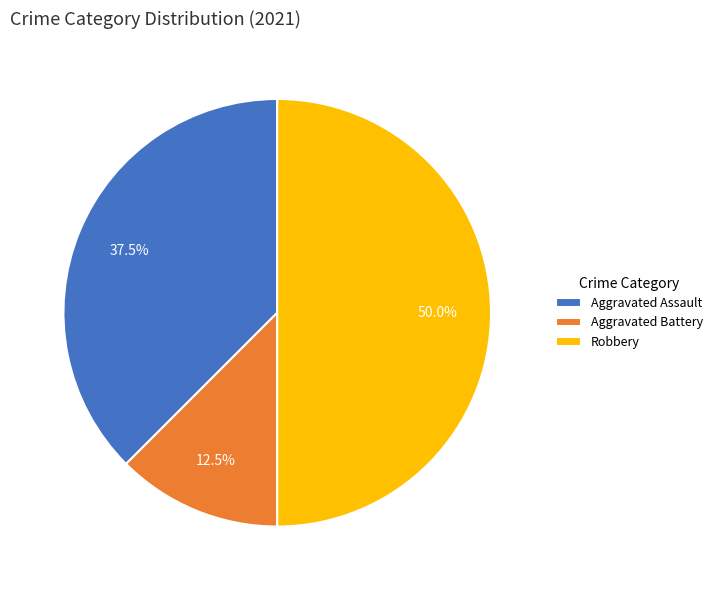

How much of the chart is everything except Aggravated Battery?

87.5%